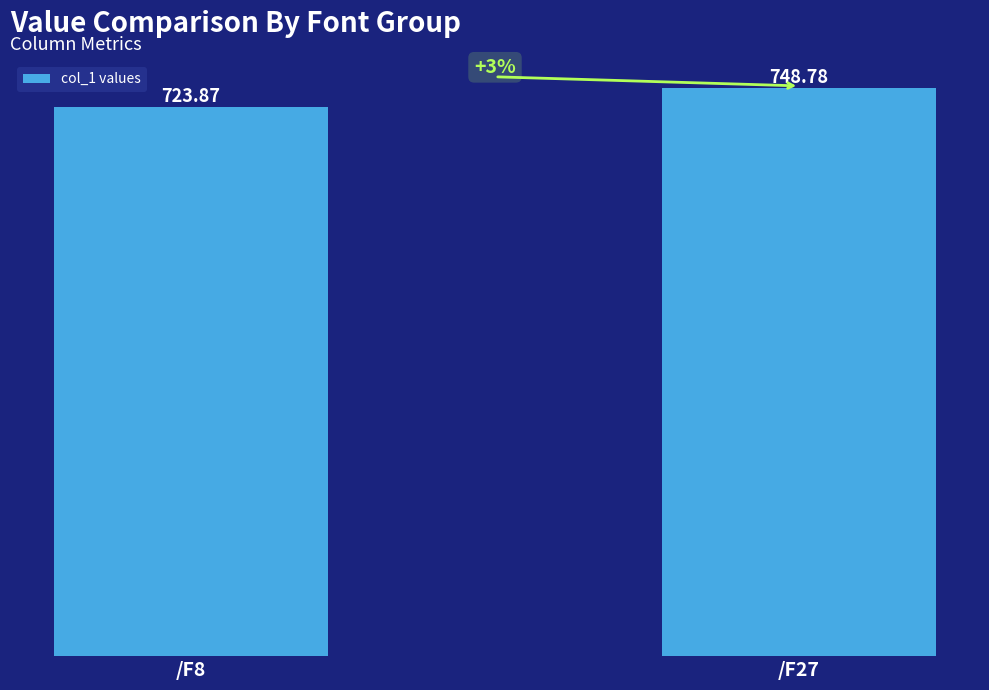

The chart shows a value of 748.8 at /F27. True or false?

True